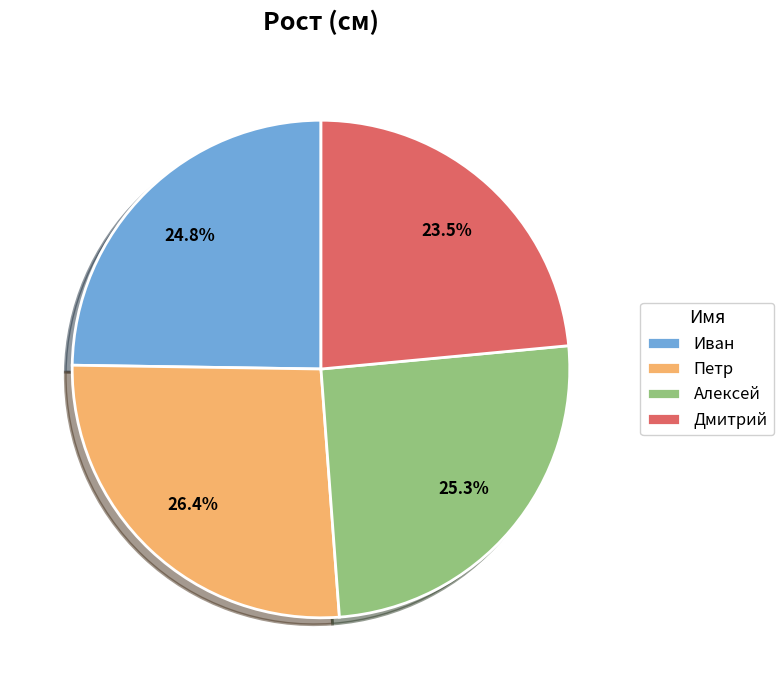

Count the number of slices in the pie.

4